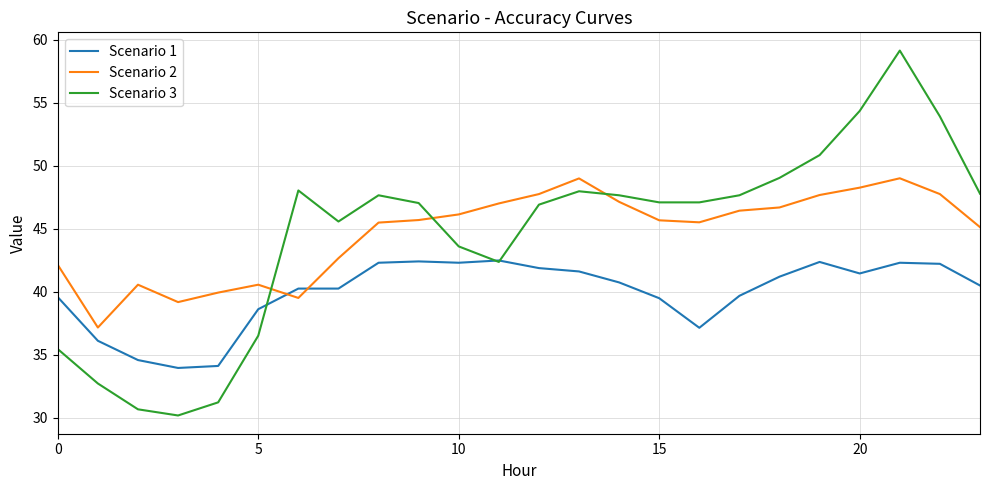

Which series ends up on top after the final intersection of Scenario 2 and Scenario 1?

Scenario 2